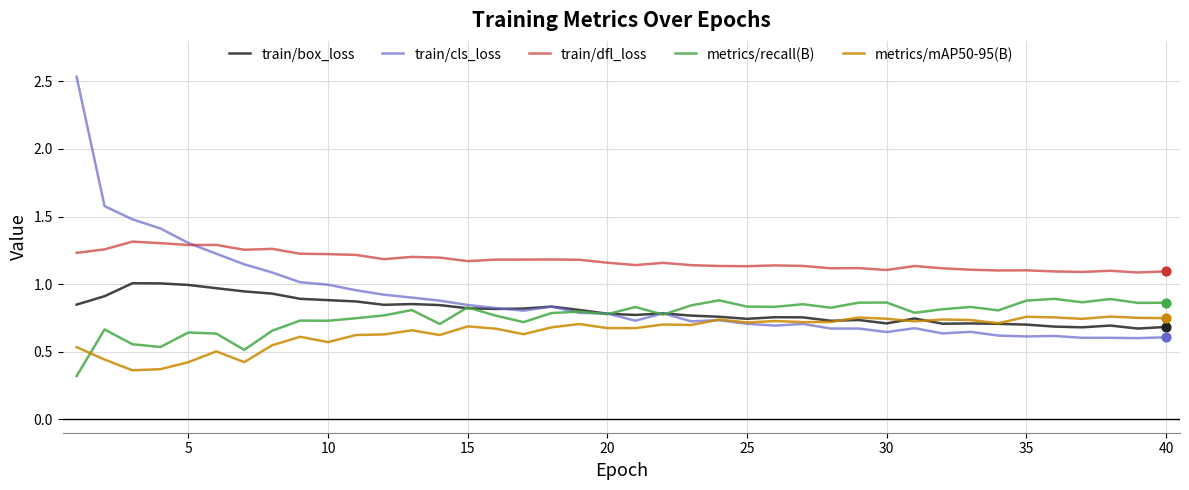

Which series has the widest spread of values?

train/cls_loss